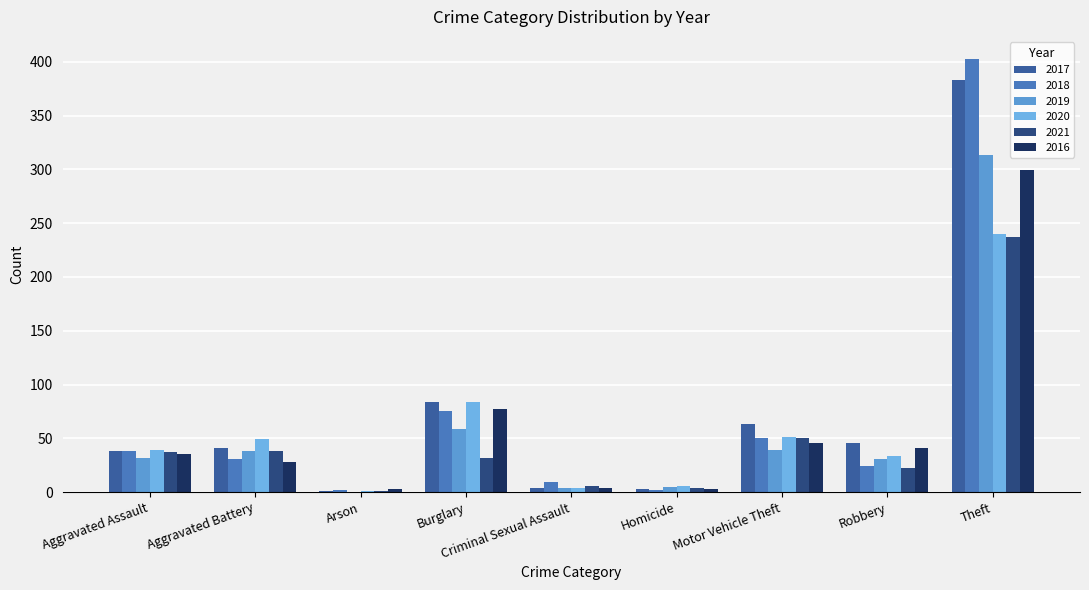

Are the bars horizontal?

No